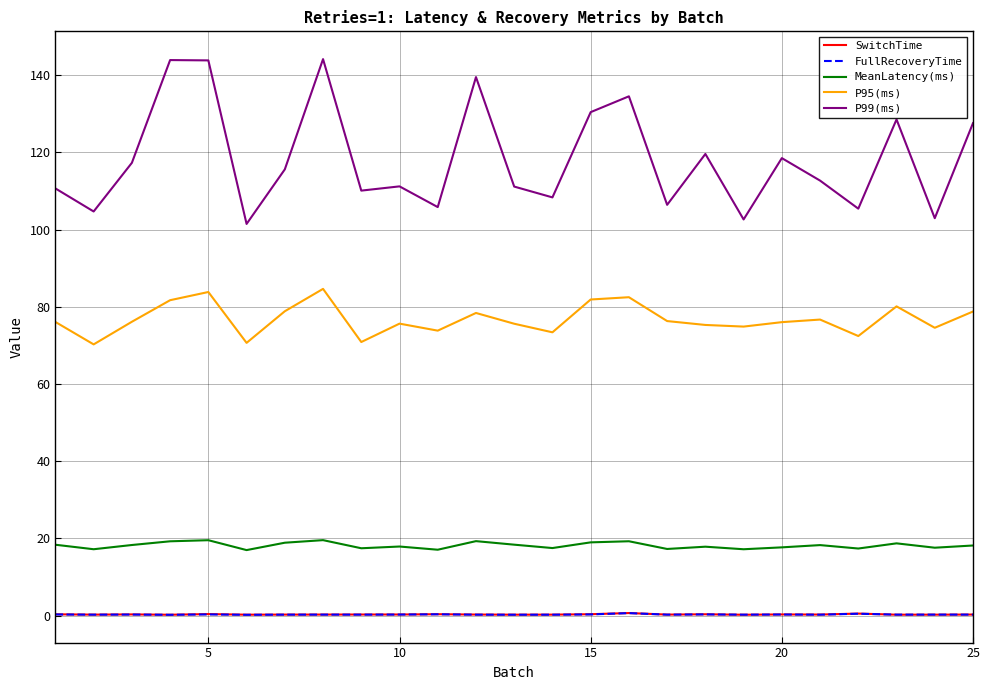

Which series has the largest total across all categories?

P99(ms)